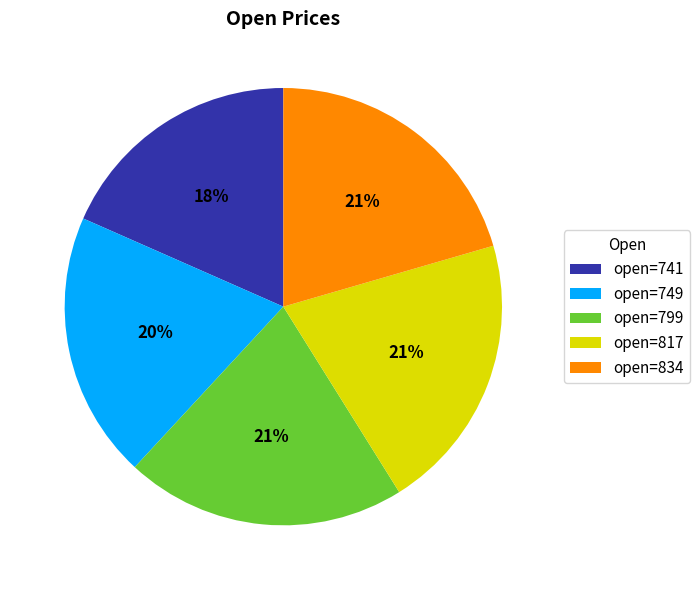

True or false: open=834 accounts for 21% of the total.

True